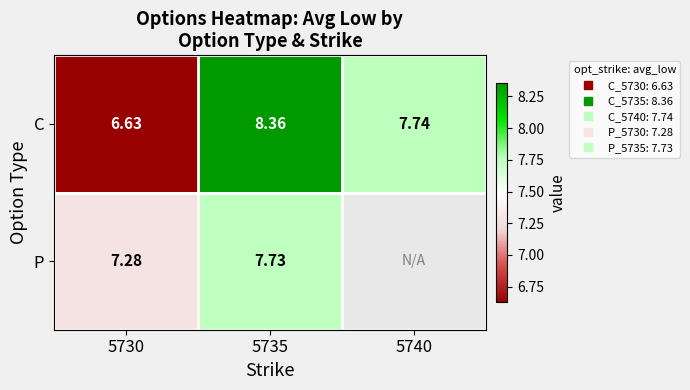

At which label is C closest to 7?

5730